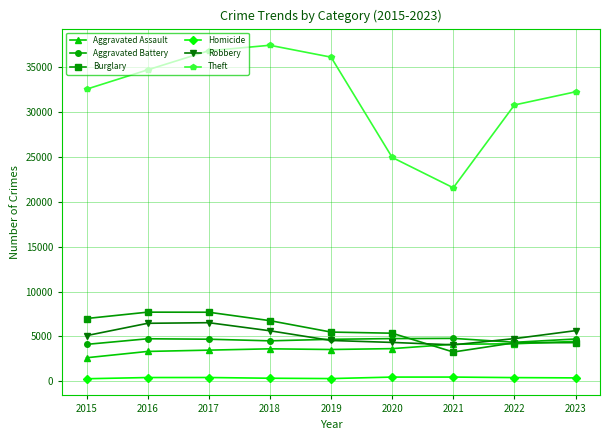

Which series has the largest total across all categories?

Theft